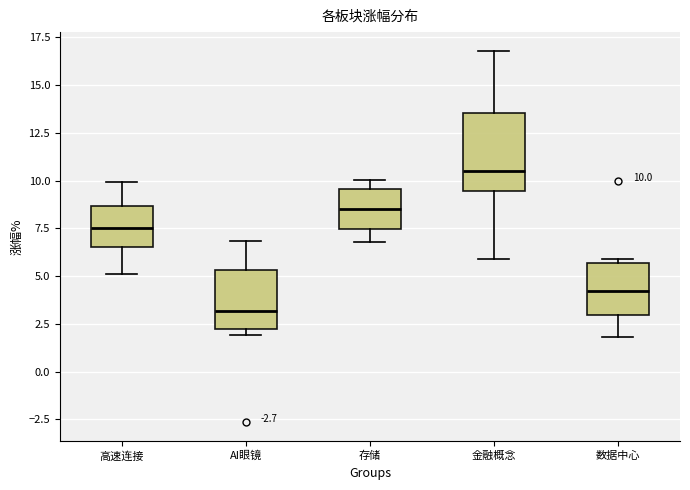

Which box is the tallest, from its lower edge to its upper edge?

金融概念